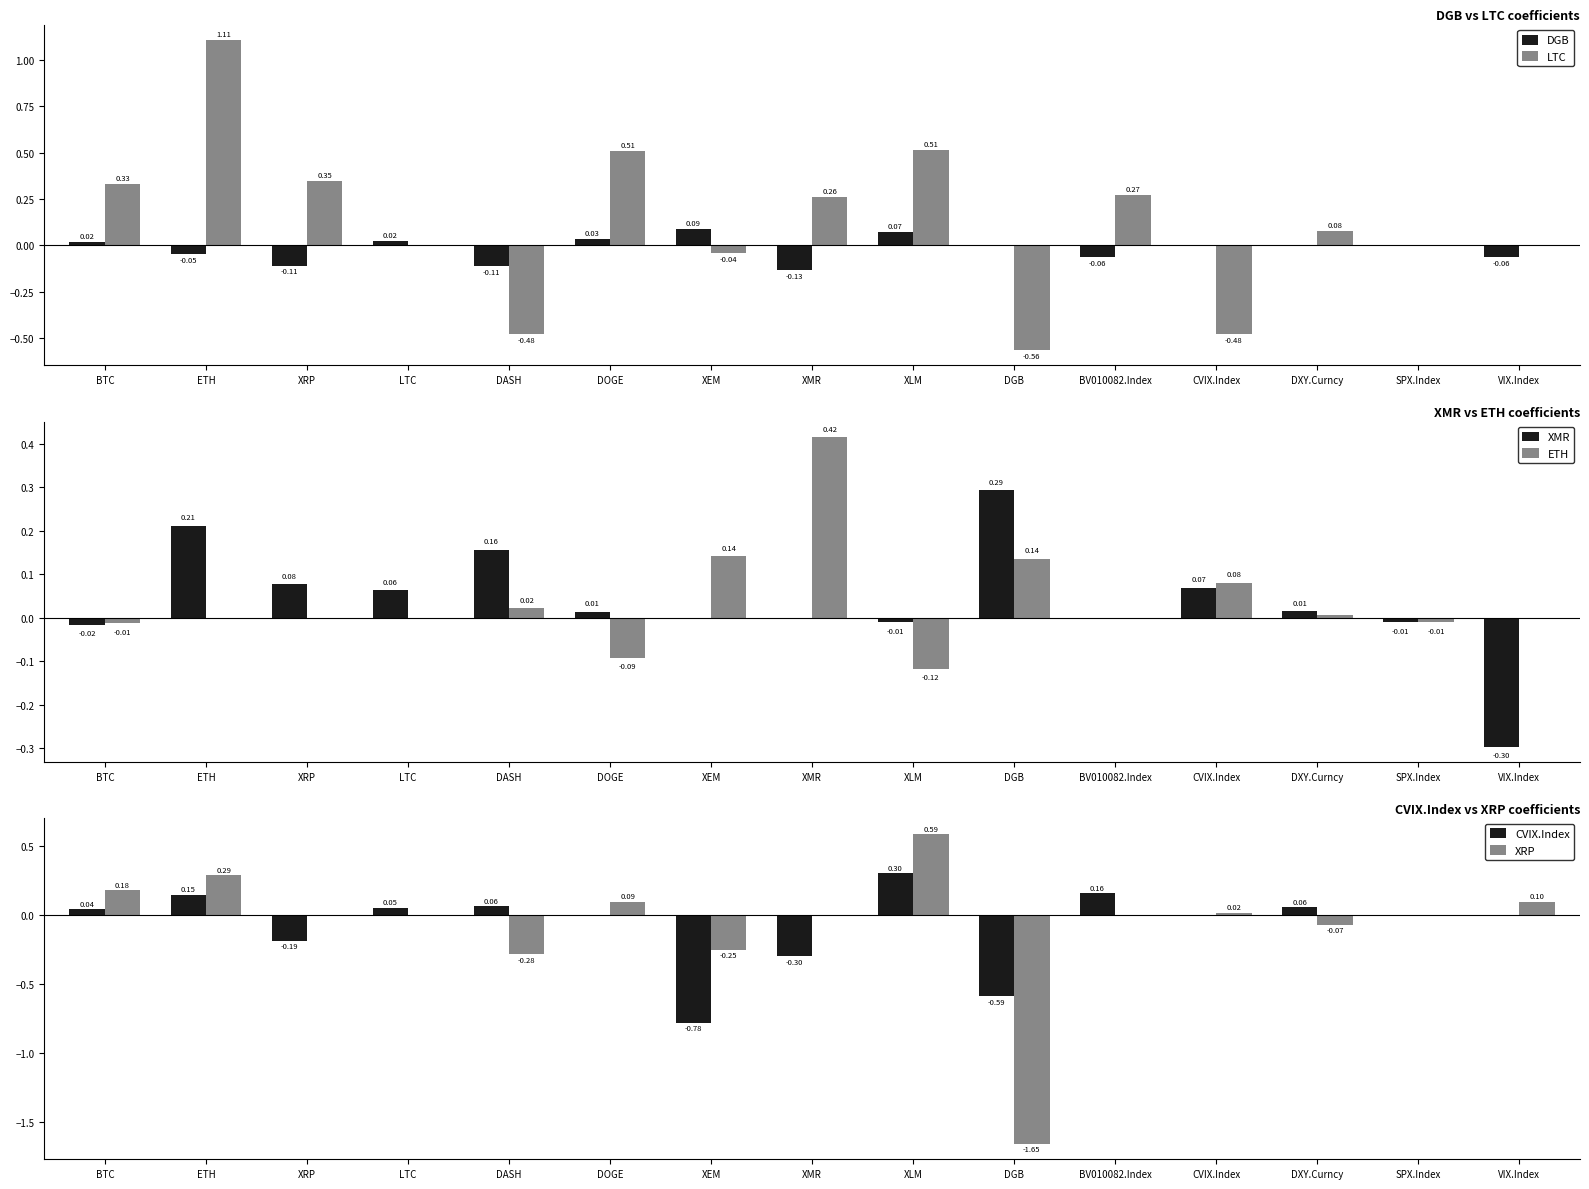

What is the spread (max minus min) of values at DGB?

1.9